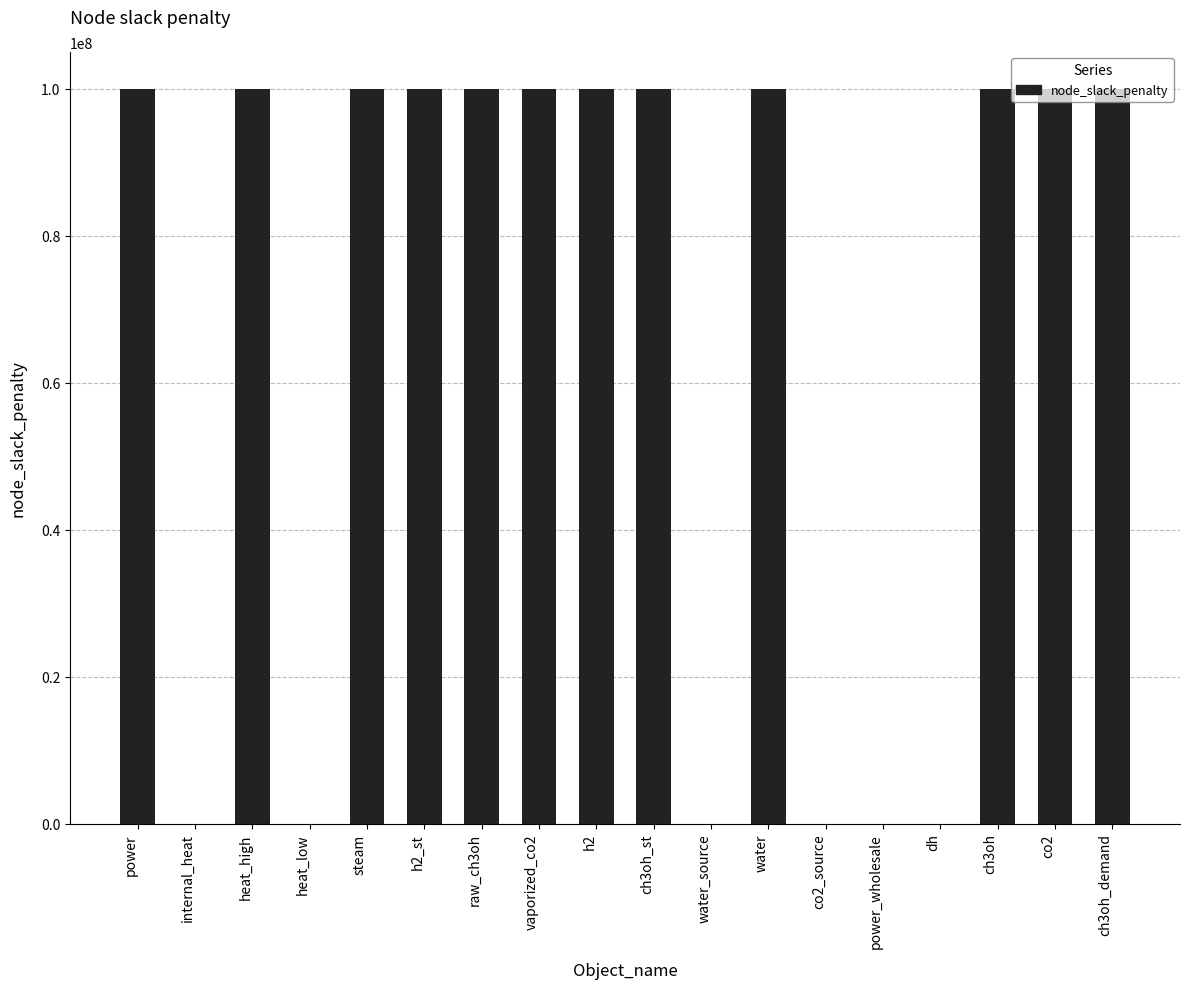

Which has a higher value, heat_low or raw_ch3oh?

raw_ch3oh